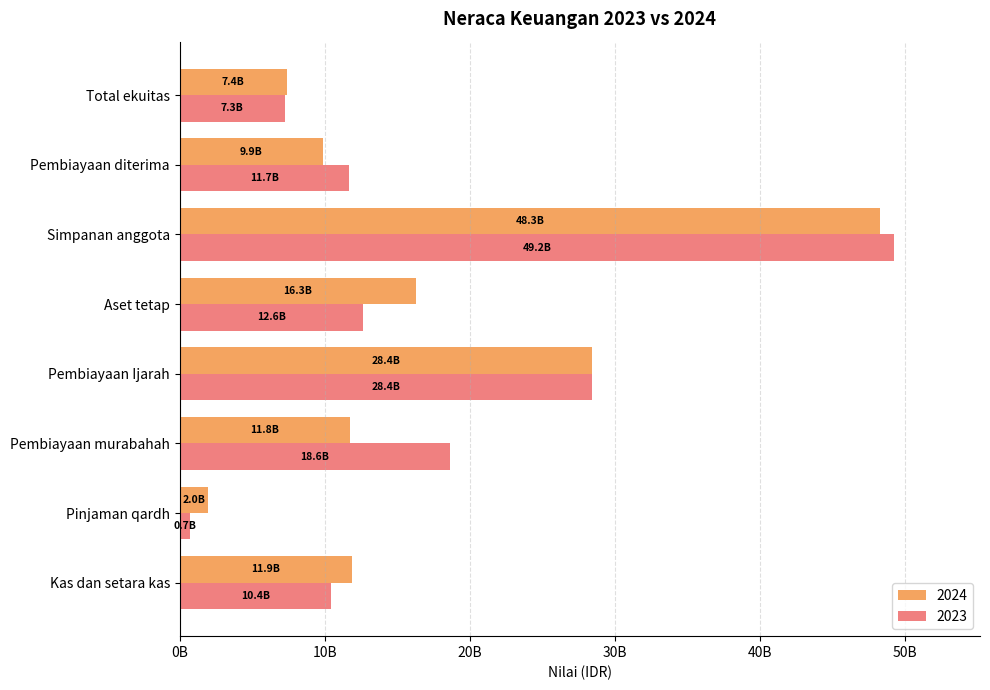

Reading left to right, extract all data points from this chart.

2024: Kas dan setara kas=11889625474	Pinjaman qardh=1961258297	Pembiayaan murabahah=11768467510	Pembiayaan Ijarah=28383230659	Aset tetap=16293286027	Simpanan anggota=48260067192	Pembiayaan diterima=9867430670	Total ekuitas=7402807540
2023: Kas dan setara kas=10427870875	Pinjaman qardh=720784801	Pembiayaan murabahah=18631556071	Pembiayaan Ijarah=28430325768	Aset tetap=12605497003	Simpanan anggota=49233728594	Pembiayaan diterima=11678296000	Total ekuitas=7268028982